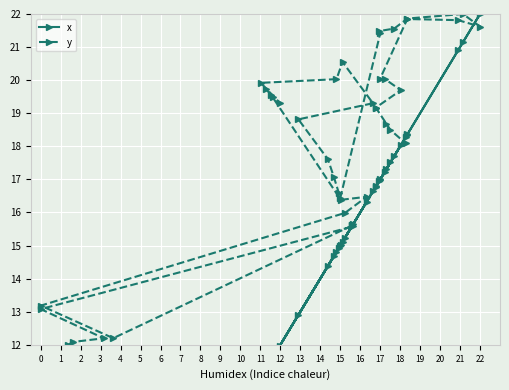

What is the lowest value of the y series?

12.0